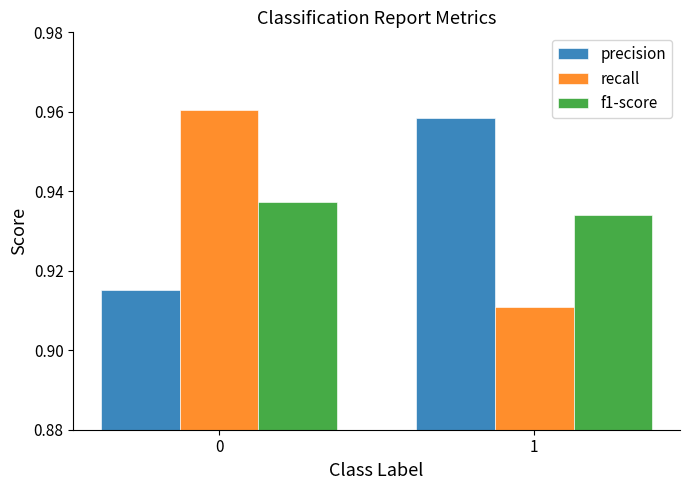

Which series changed the most between 0 and 1?

recall